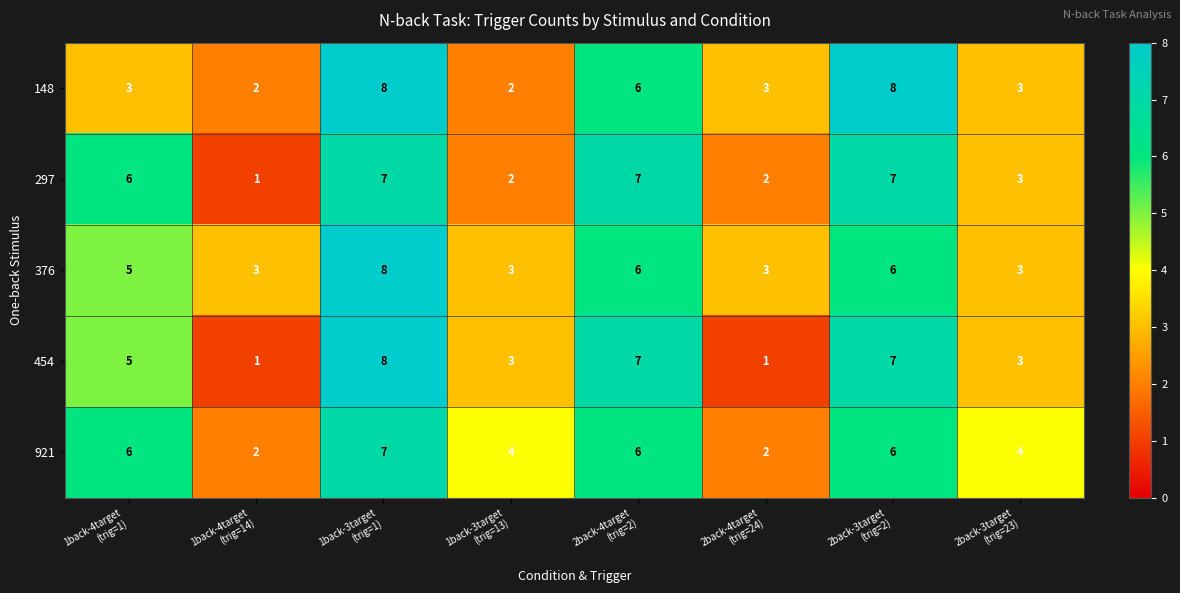

What is the sum of all 454 values?

35